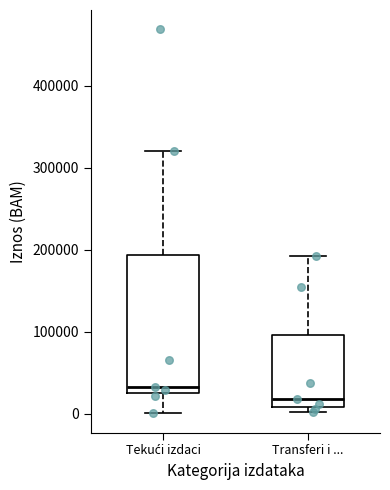

Reading left to right, read every box against the y-axis: the position of its median line, the range the box covers, and the ends of its whiskers. The values are not printed on the chart, so give them approximately, as read against the axis.

Tekući izdaci: median 30000 (just above the box's lower edge), box 30000 to 190000, whiskers 0 to 320000
Transferi i ...: median 20000, box 10000 to 100000, whiskers 0 to 190000